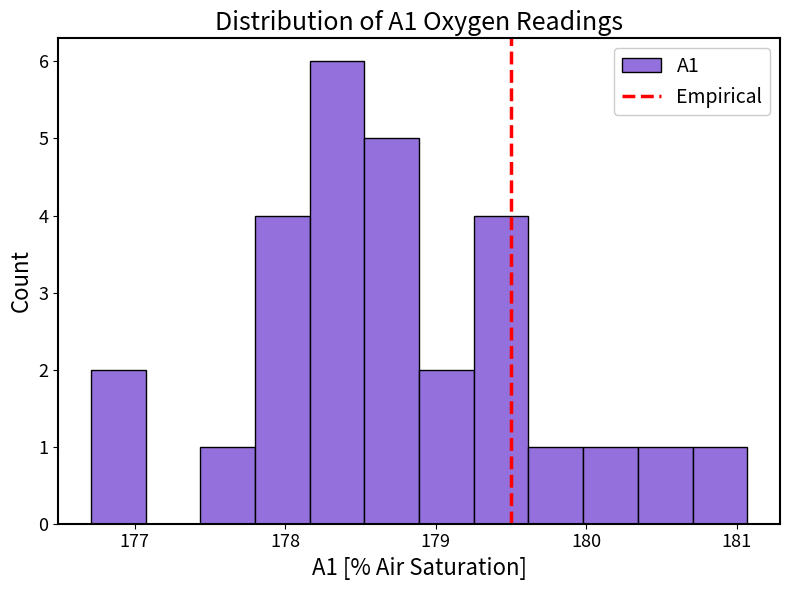

Around what value on the x-axis is the tallest bar? Give the approximate position of its centre, as read against the axis.

178.3